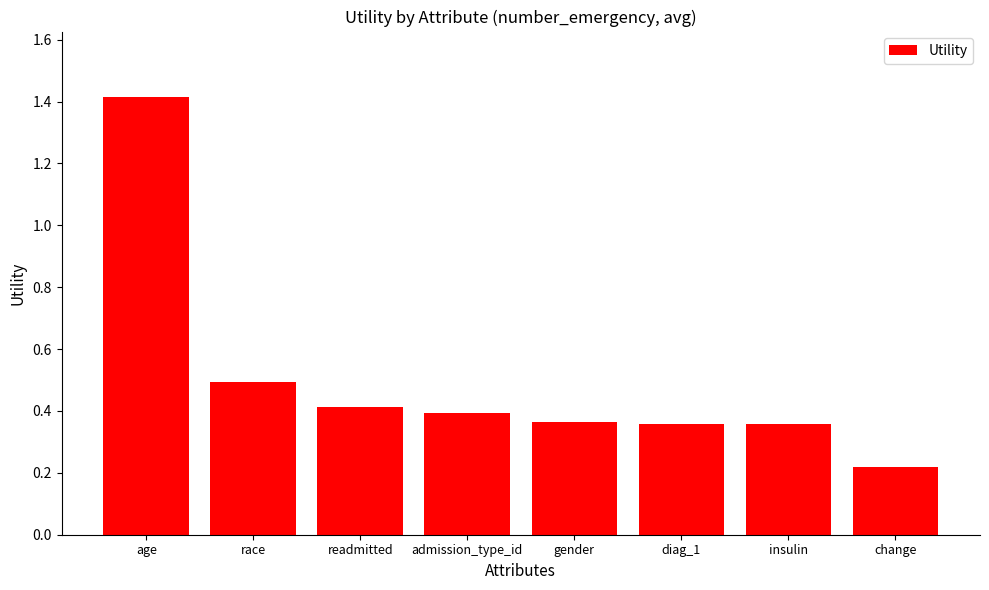

Which category has the lowest value across all series?

change